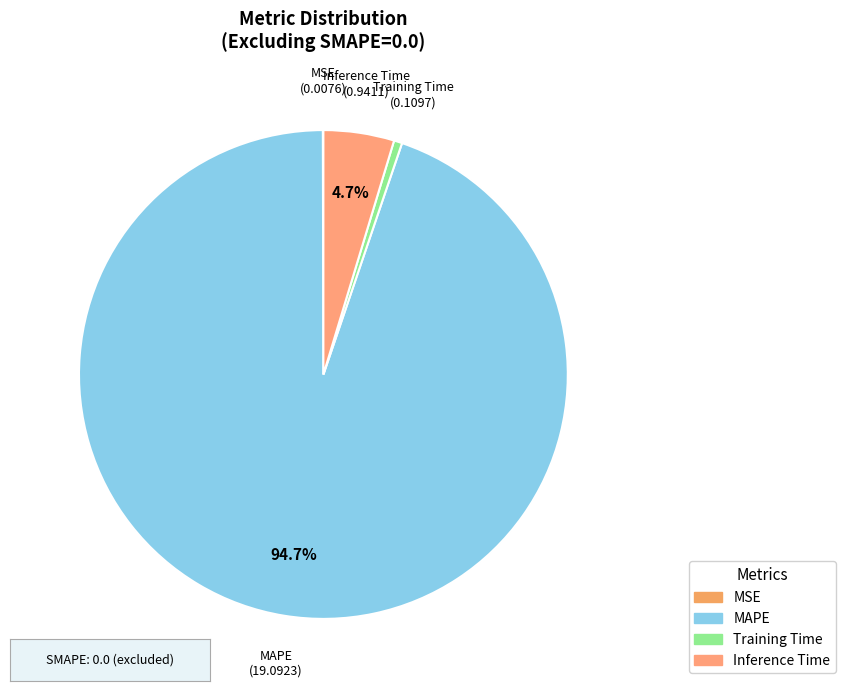

The MAPE slice represents 80% of the pie. True or false?

False